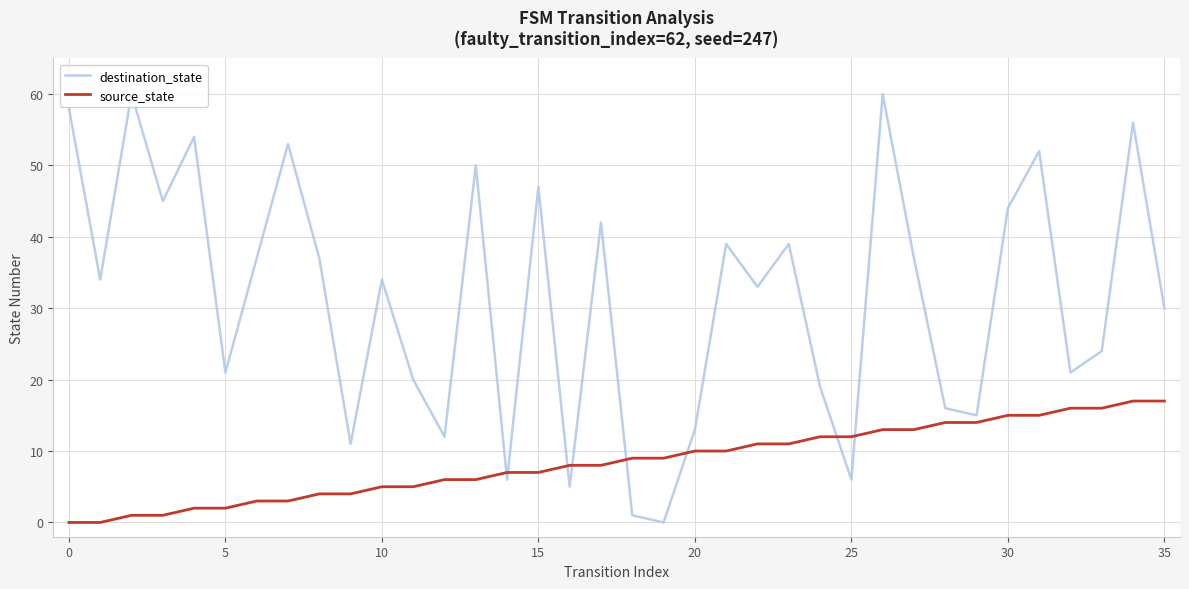

The value of destination_state at 10 is 34. True or false?

True